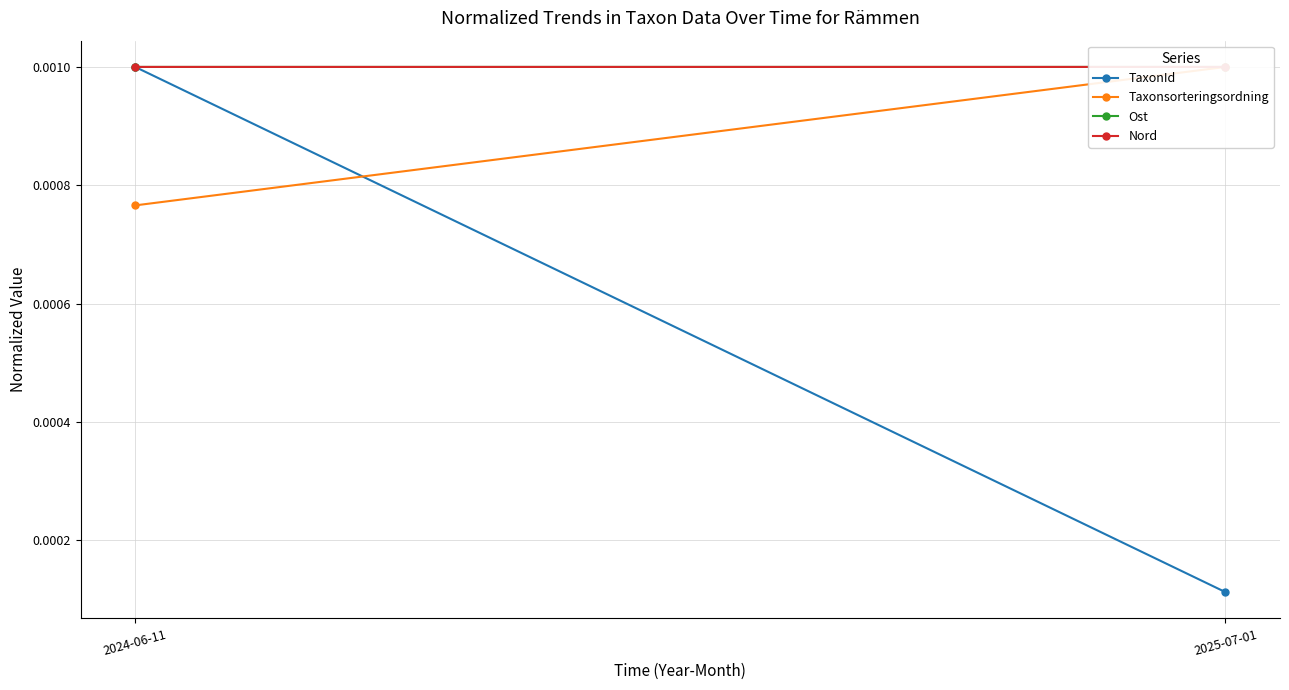

Rank the series by their maximum value, from highest to lowest.

TaxonId, Taxonsorteringsordning, Ost, Nord